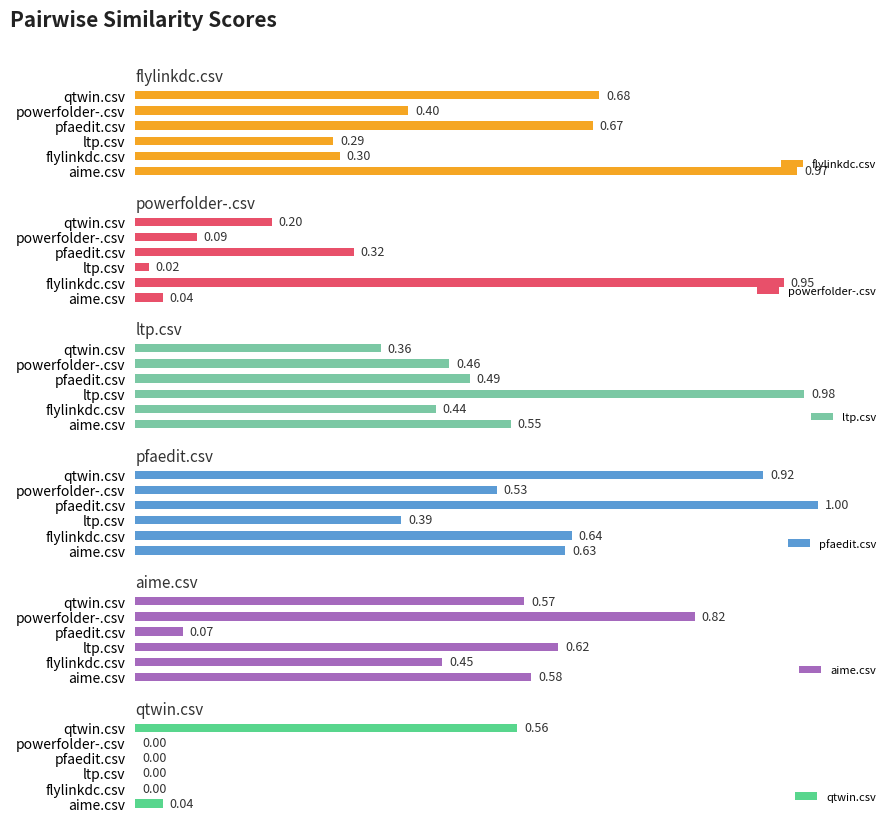

What is the difference between the highest and lowest values at aime.csv?

0.9